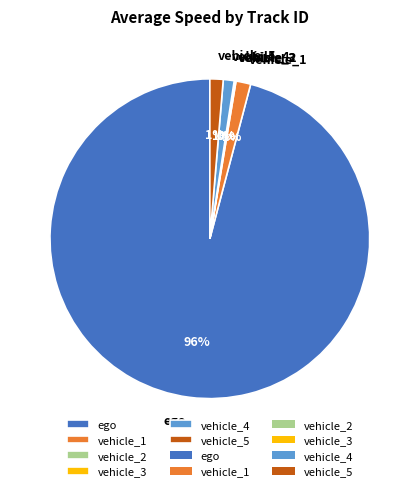

To the nearest percent, what percentage of the pie is vehicle_4?

1%